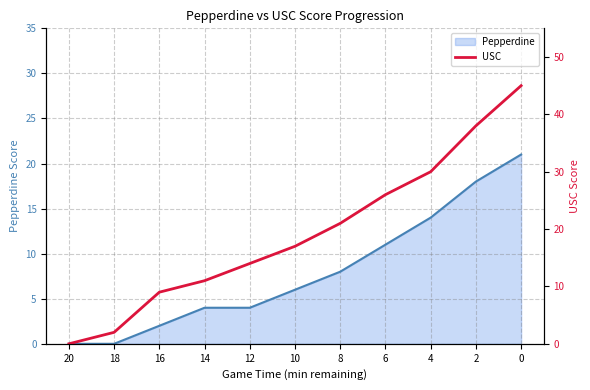

True or false: the data shows 14 at 12.

True